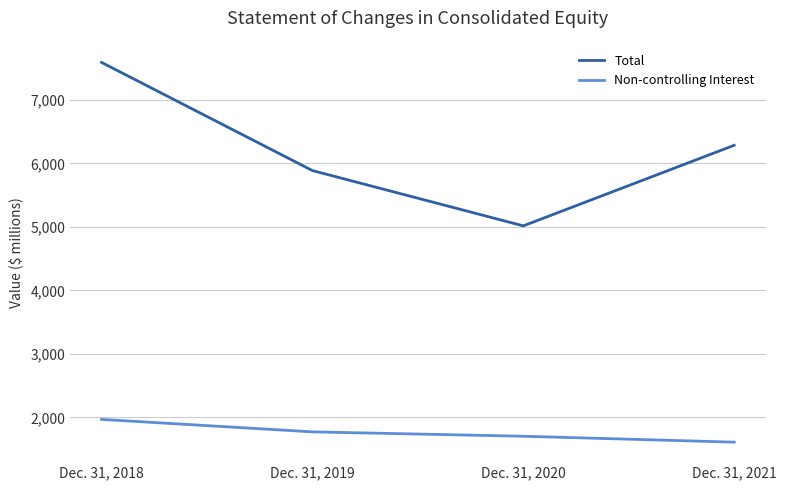

Rank the series by their average value, from highest to lowest.

Total, Non-controlling Interest